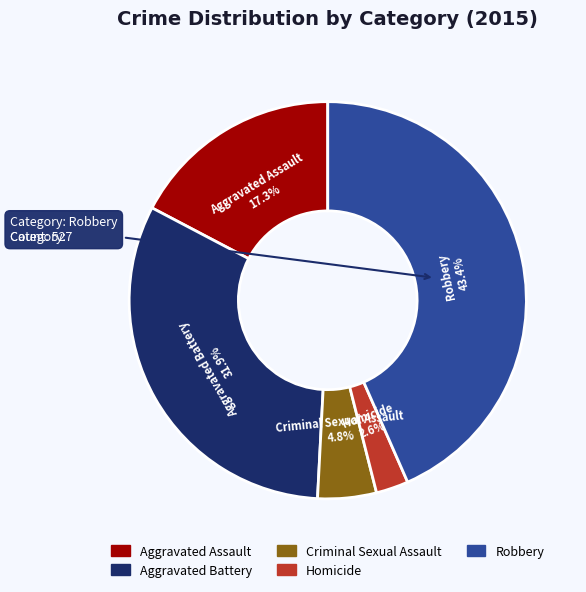

To the nearest percent, what is the combined percentage of Robbery and Aggravated Battery?

75%